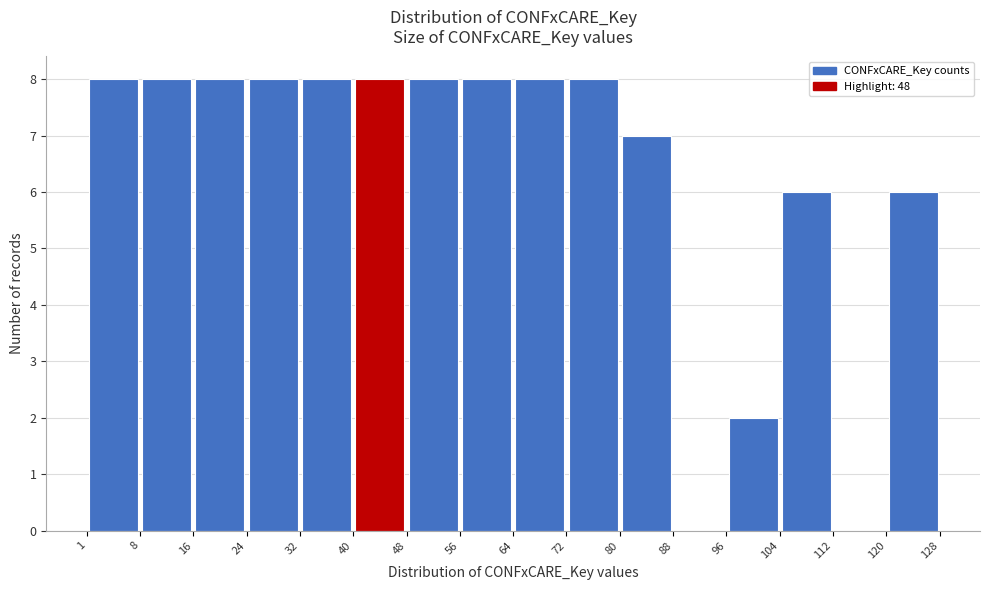

Reading left to right, transcribe this chart: for each bar, give the range it covers on the x-axis and its height. The values are not printed on the chart, so give them approximately, as read against the axis.

1 to 8: 8
8 to 16: 8
16 to 24: 8
24 to 32: 8
32 to 40: 8
40 to 48: 8
48 to 56: 8
56 to 64: 8
64 to 72: 8
72 to 80: 8
80 to 88: 7
88 to 96: 0
96 to 104: 2
104 to 112: 6
112 to 120: 0
120 to 128: 6